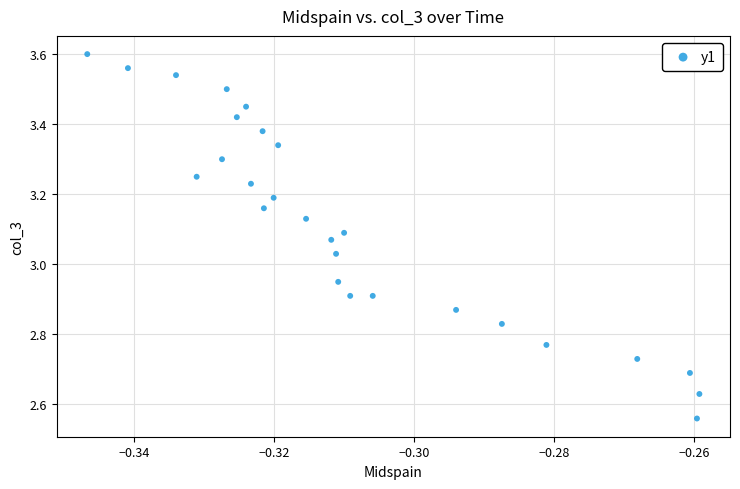

What is the range of Y values (max minus min)?

1.0